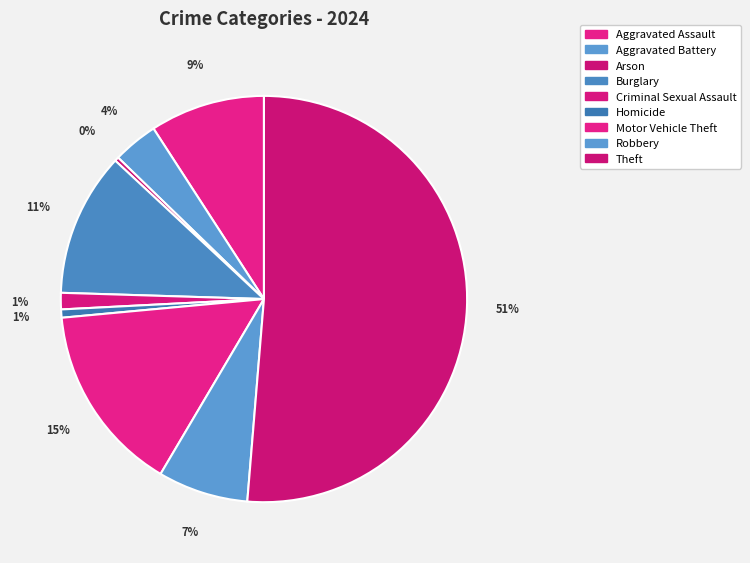

Rank the categories by value from lowest to highest.

Arson, Homicide, Criminal Sexual Assault, Aggravated Battery, Robbery, Aggravated Assault, Burglary, Motor Vehicle Theft, Theft